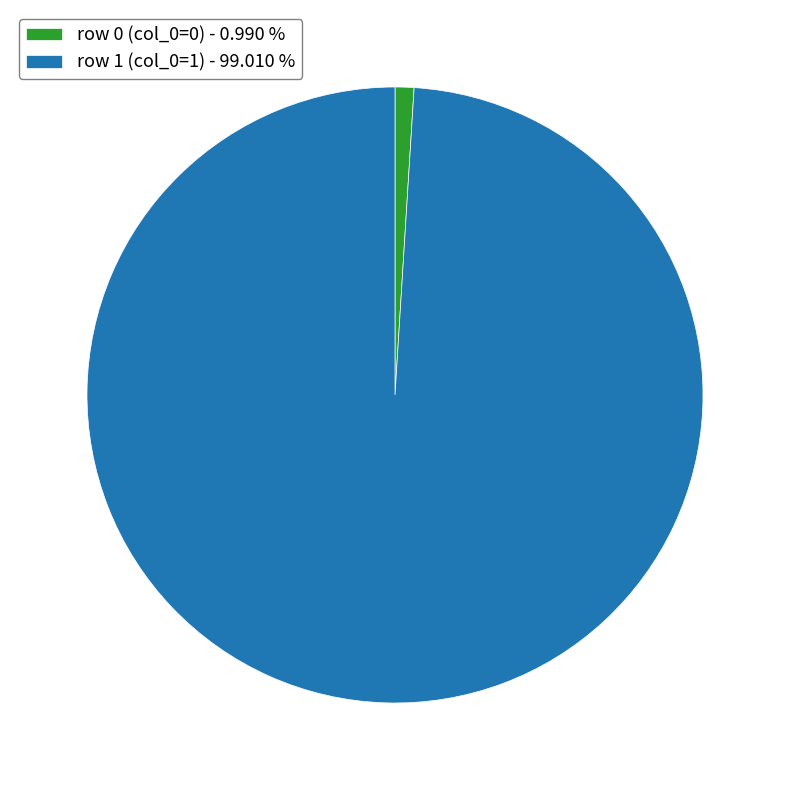

How many segments does this pie chart have?

2